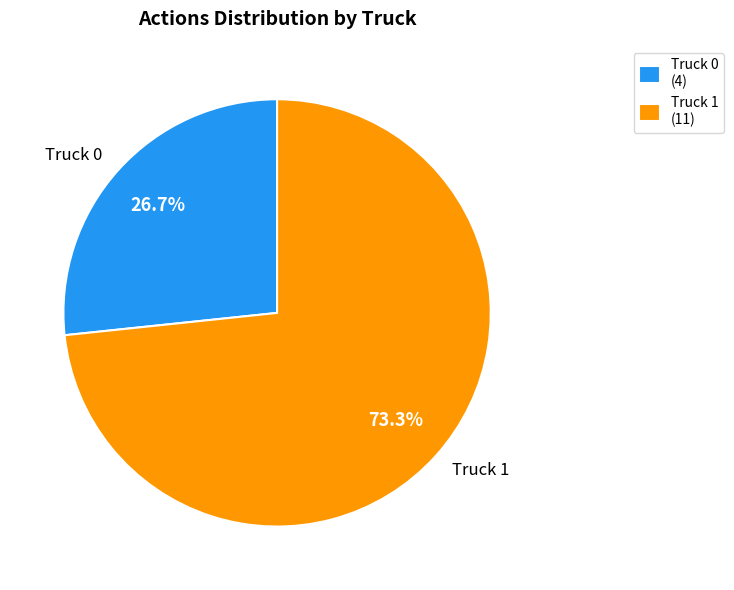

How many segments does this pie chart have?

2